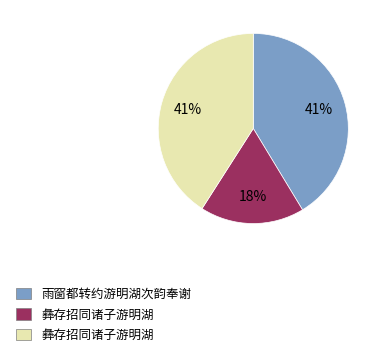

Is there any slice that represents more than half of the pie?

No